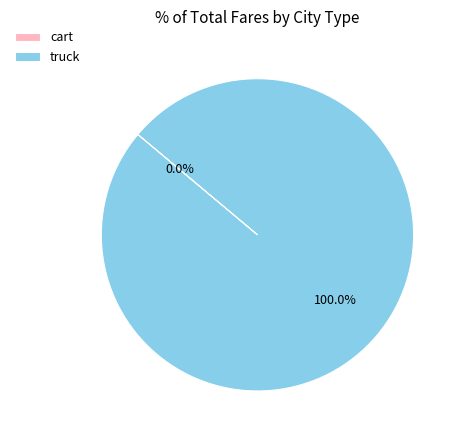

To the nearest percent, what portion does truck represent?

100%